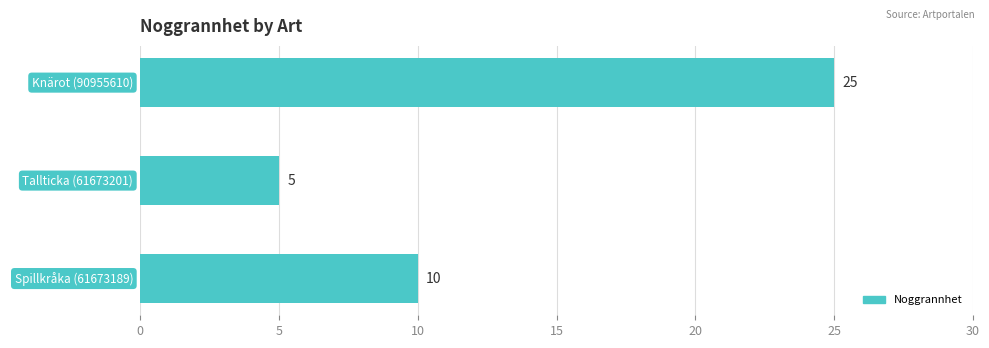

List the labels in order of value, smallest first.

Tallticka (61673201), Spillkråka (61673189), Knärot (90955610)